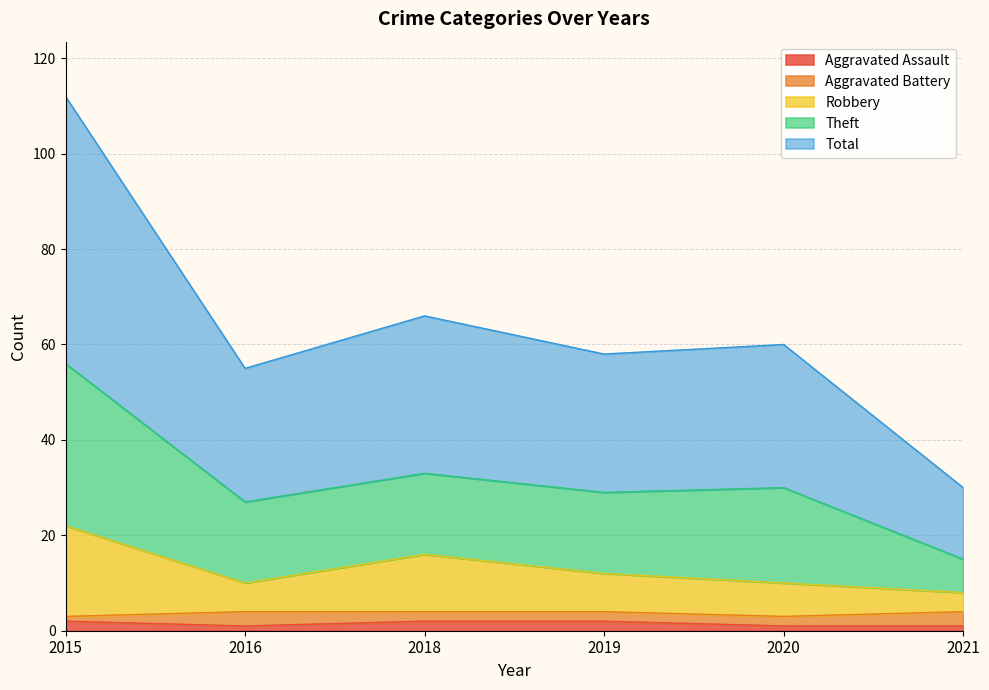

What is the difference between the second highest and minimum values in the Total series?

18